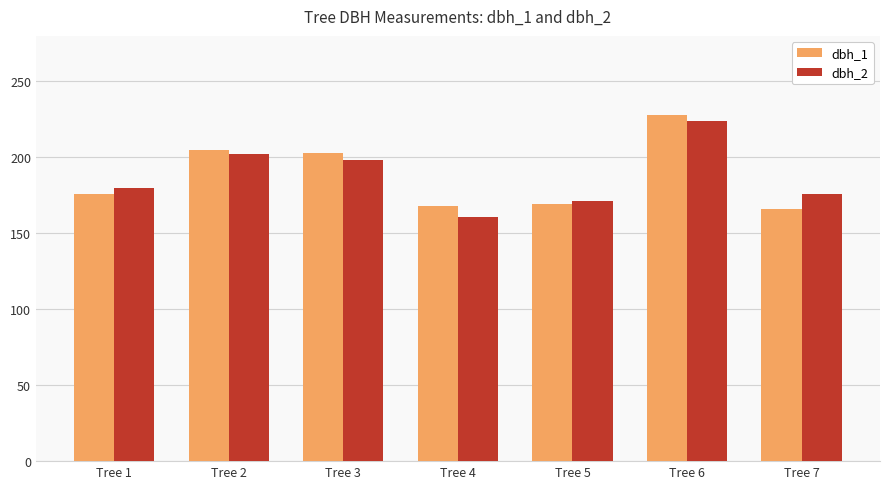

What is the difference between the dbh_1 values at Tree 3 and Tree 4?

35